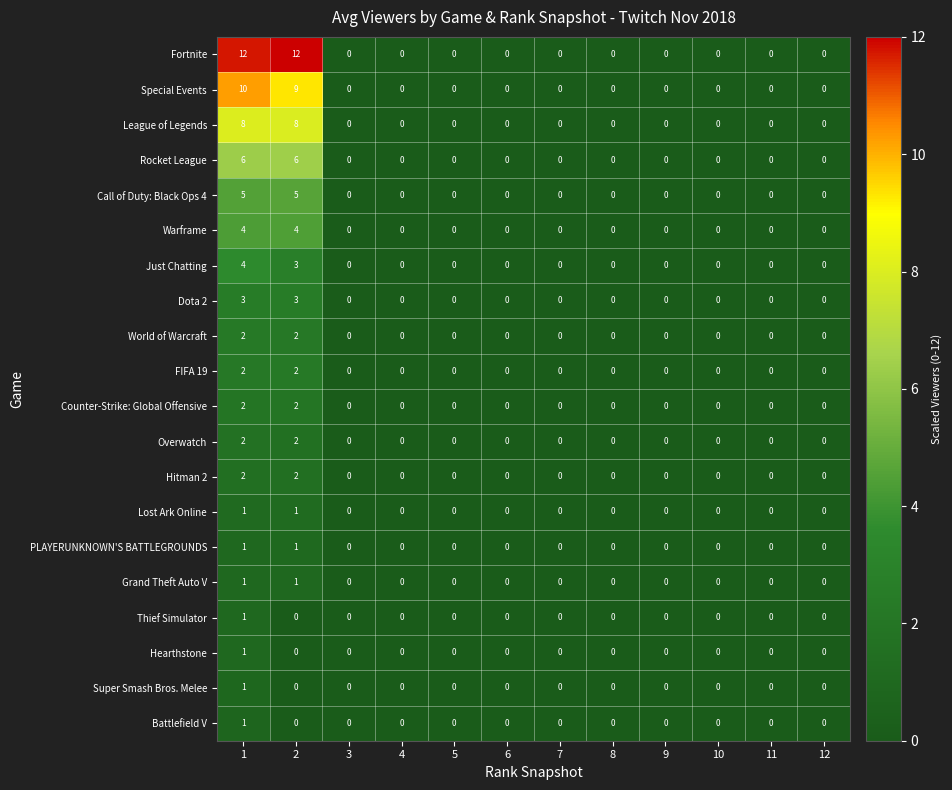

Is the value of Hitman 2 at 1 greater than the value of Dota 2 at 12?

Yes